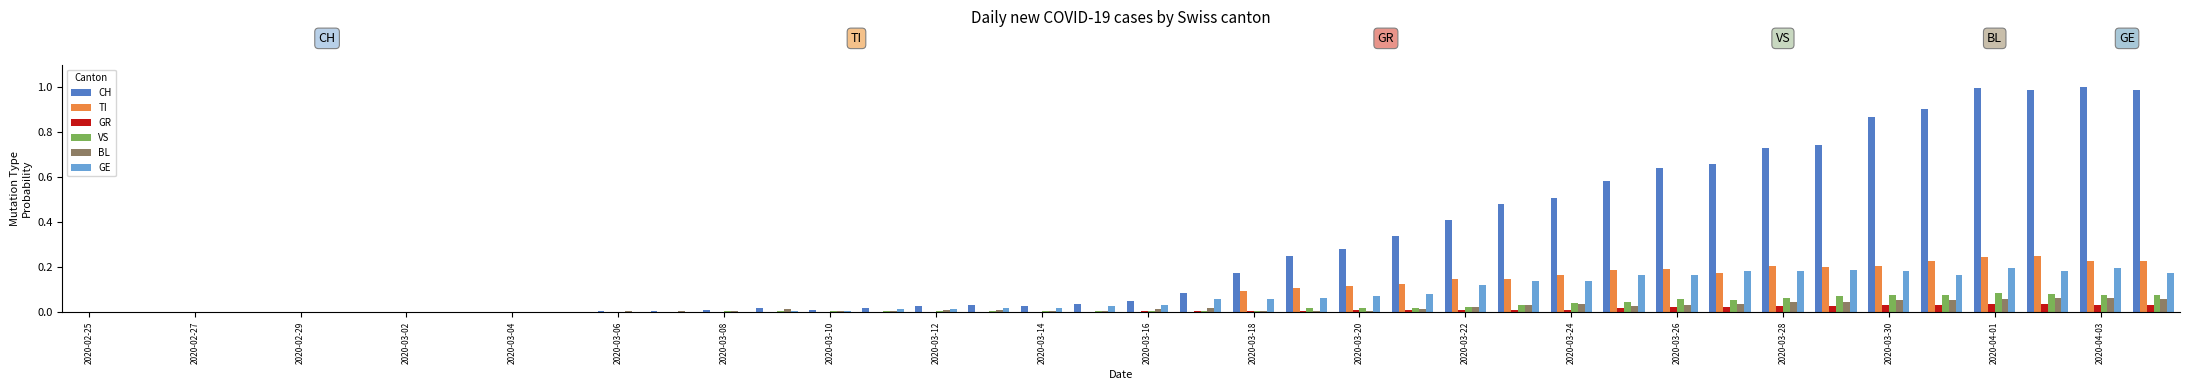

Which series has the largest total across all categories?

CH